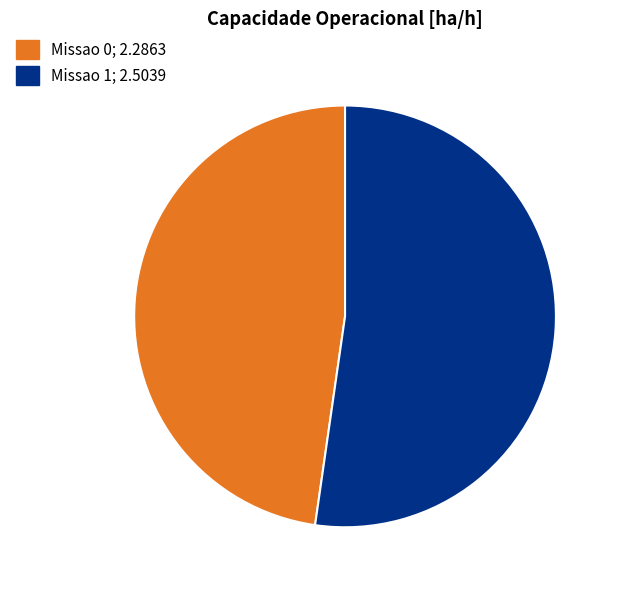

Which category has the biggest portion of the pie?

Missao 1